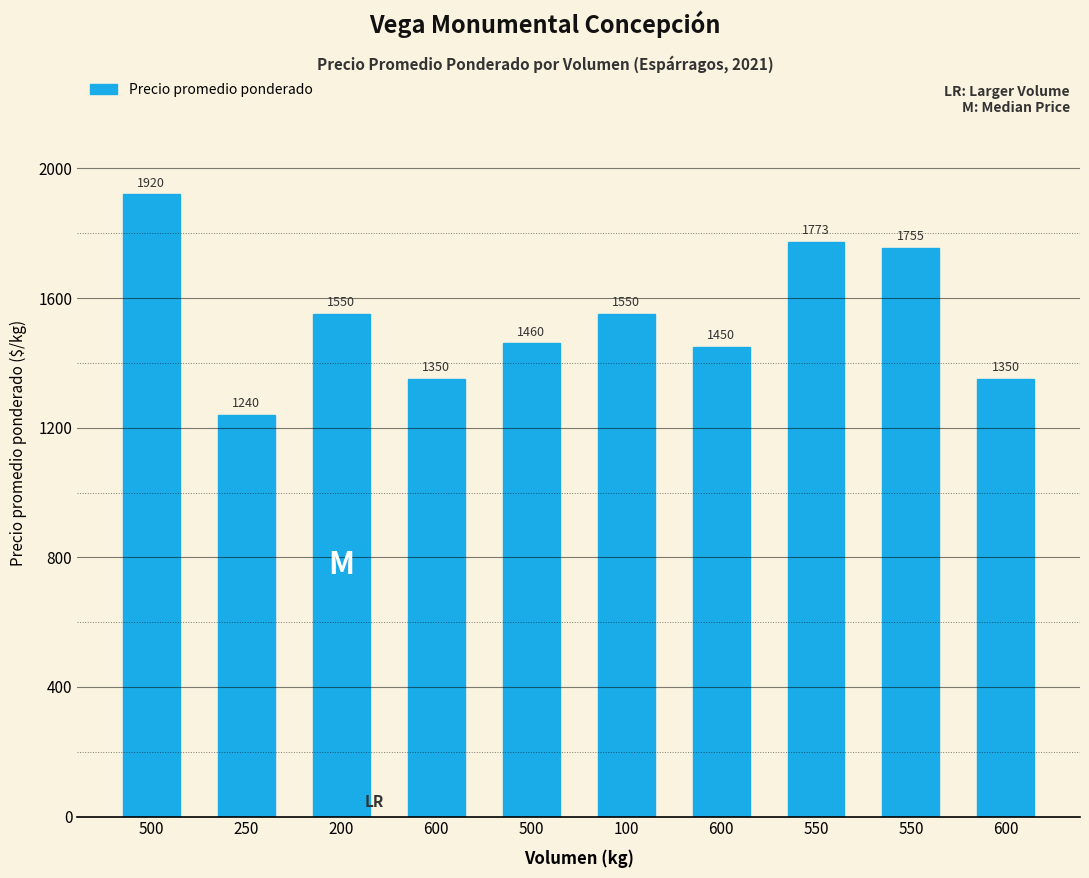

What is the smallest value displayed?

1240